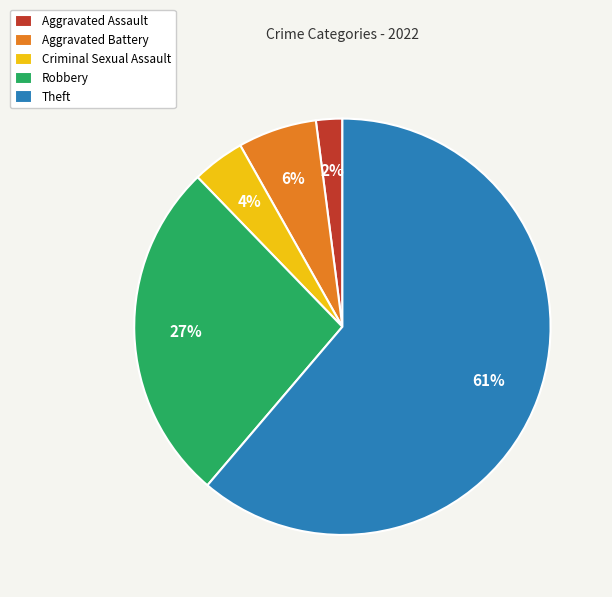

True or false: Theft accounts for 67% of the total.

False